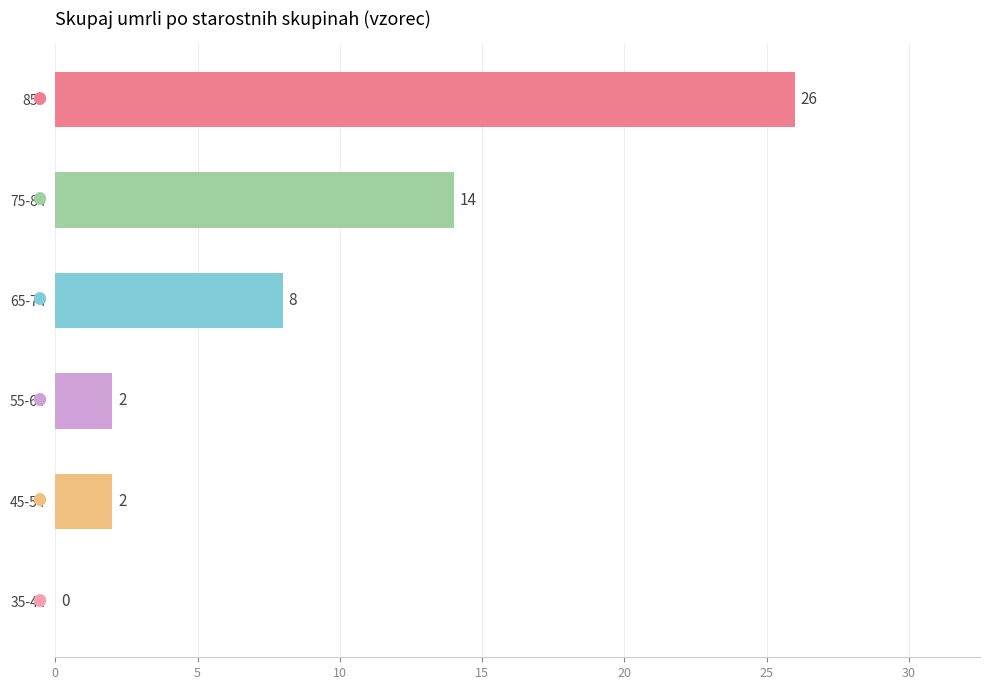

Rank the series at 2020-04-10 from lowest to highest value.

35-44, 45-54, 55-64, 65-74, 75-84, 85+